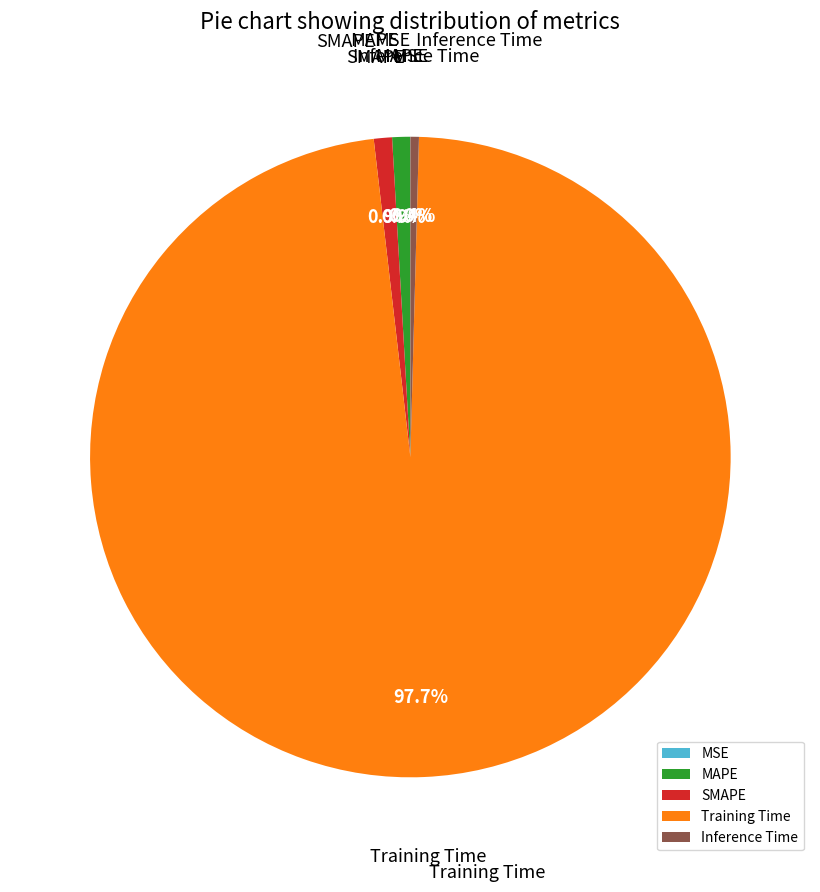

To the nearest percent, what is the difference between the largest and smallest slice percentages?

98%